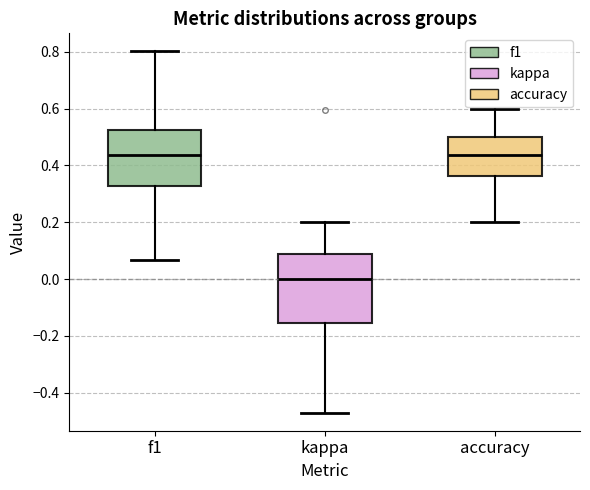

Reading left to right, transcribe this box plot: for each box, give where its median line is, the range the box spans, and where its two whiskers end, as read against the y-axis. The values are not printed on the chart, so give them approximately, as read against the axis.

f1: median 0.44, box 0.32 to 0.52, whiskers 0.06 to 0.80
kappa: median 0.00, box -0.16 to 0.08, whiskers -0.48 to 0.20
accuracy: median 0.44, box 0.36 to 0.50, whiskers 0.20 to 0.60